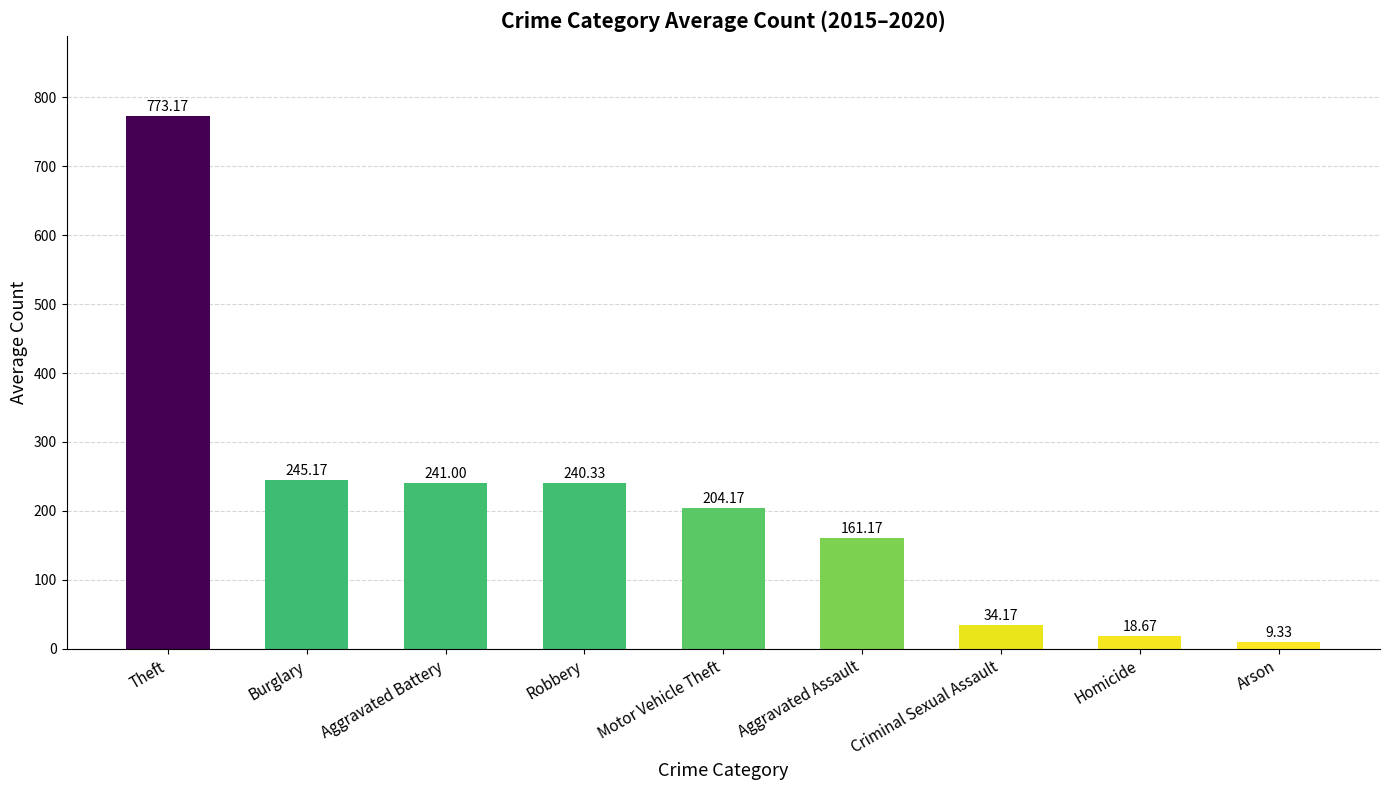

What is the value of the 4th bar from the left?

240.3